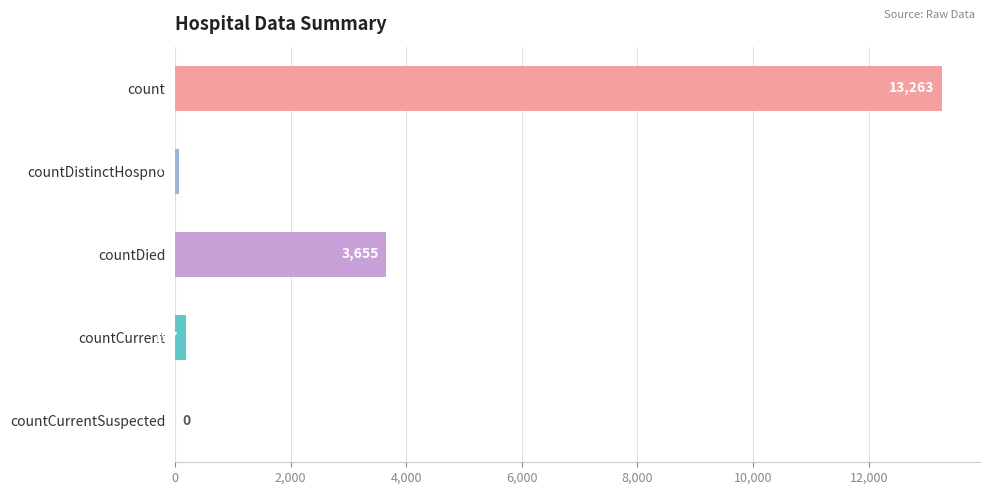

What is the sum of all values?

17188